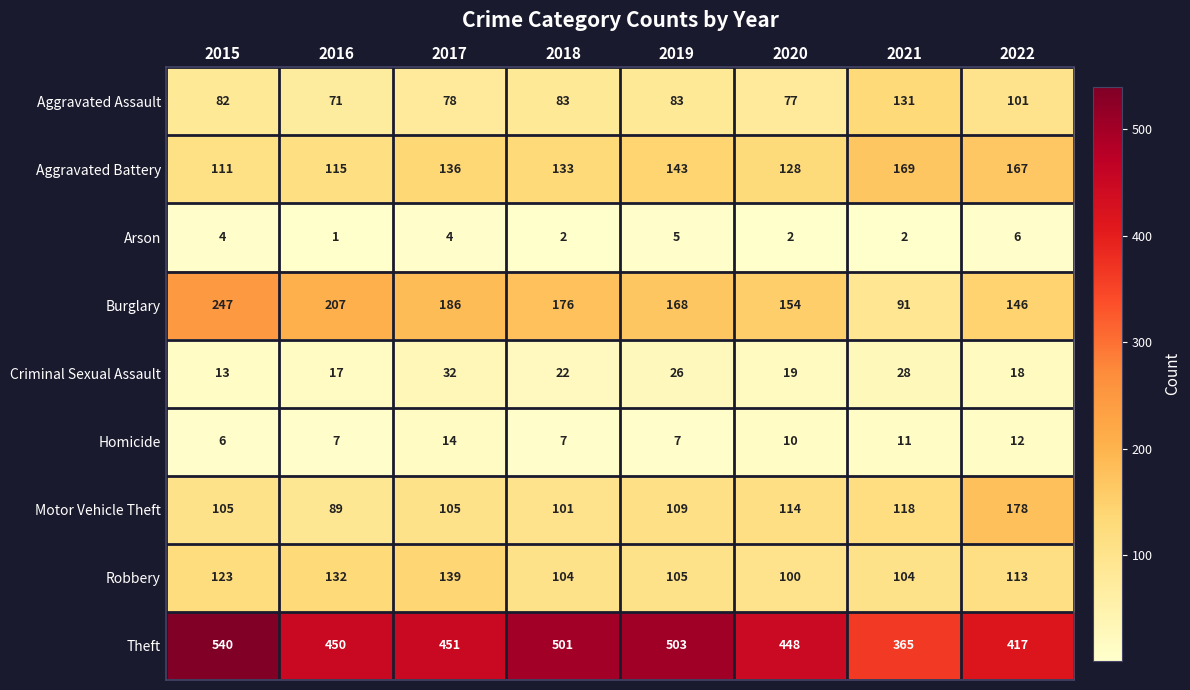

At which label does Arson reach its minimum?

2016